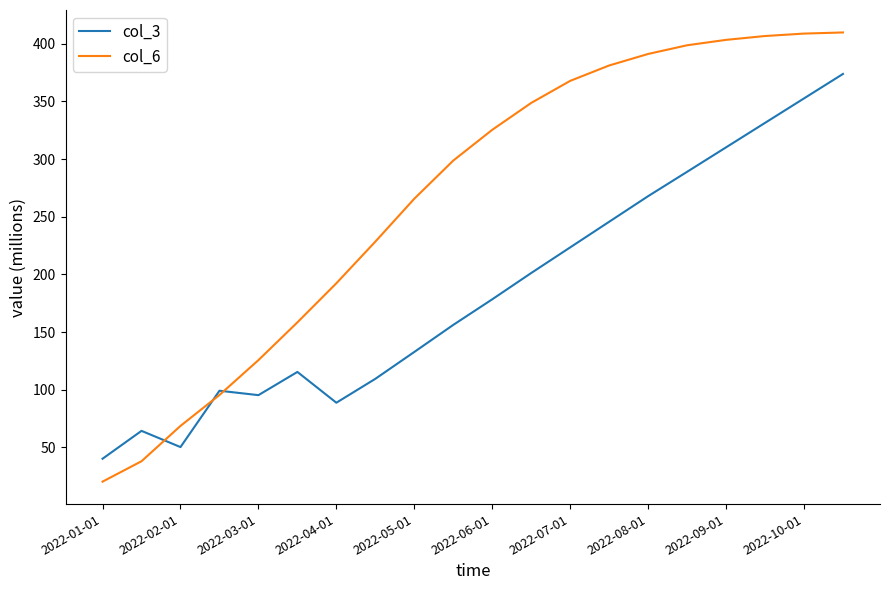

Which series has the largest range (max minus min)?

col_6